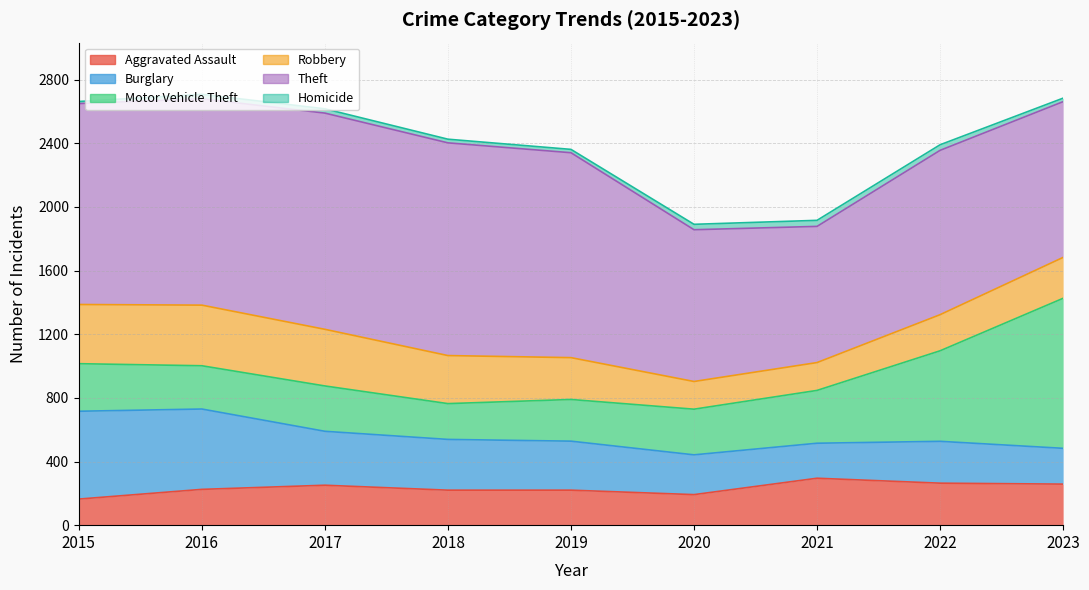

Where does the Aggravated Assault series first go above 225?

2017